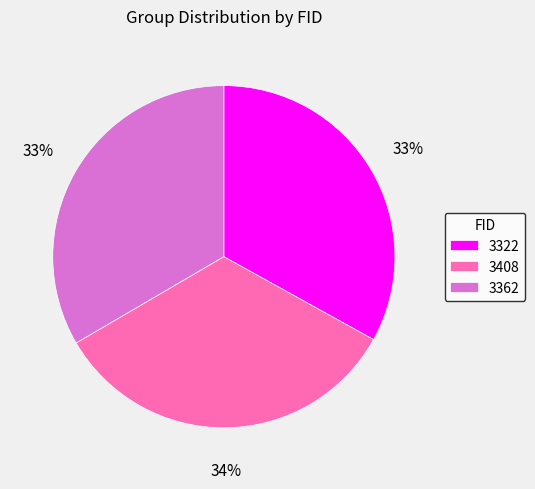

Is there any slice that represents more than half of the pie?

No